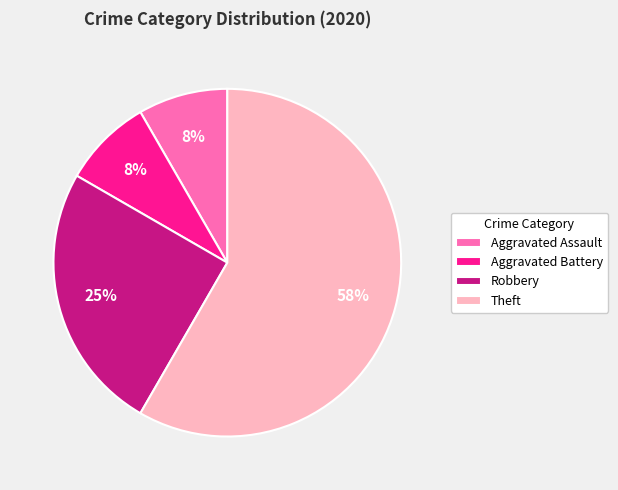

How many segments does this pie chart have?

4